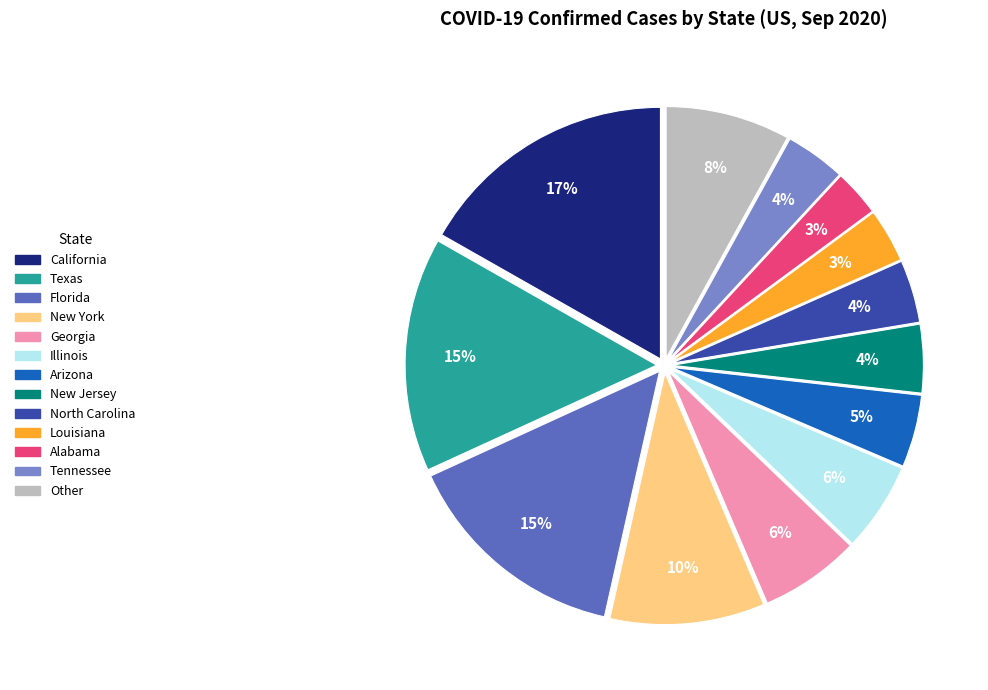

Is there a majority slice in this chart?

No